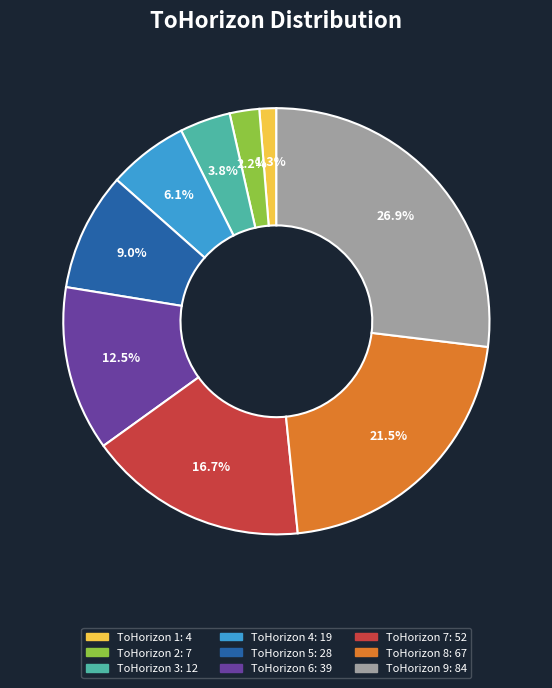

Is there any slice that represents more than half of the pie?

No